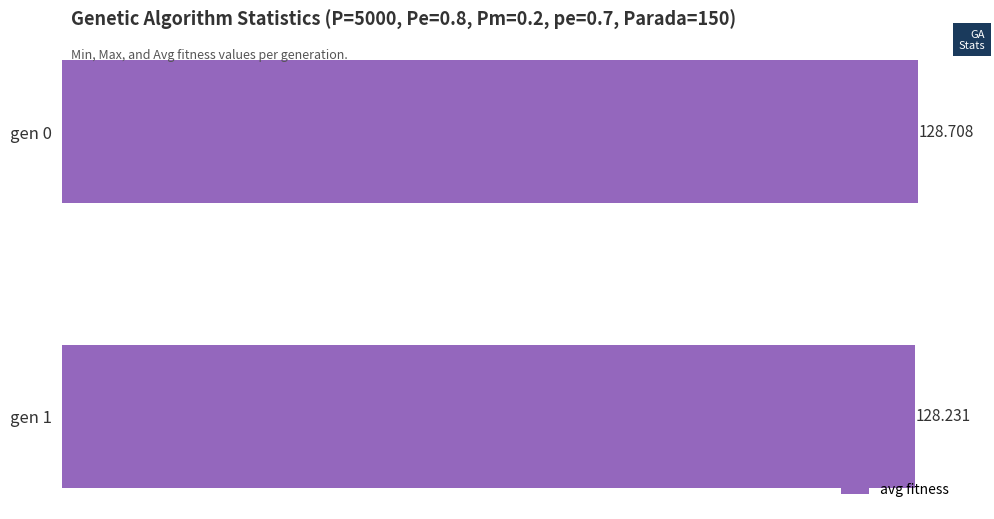

What is the average value?

128.5